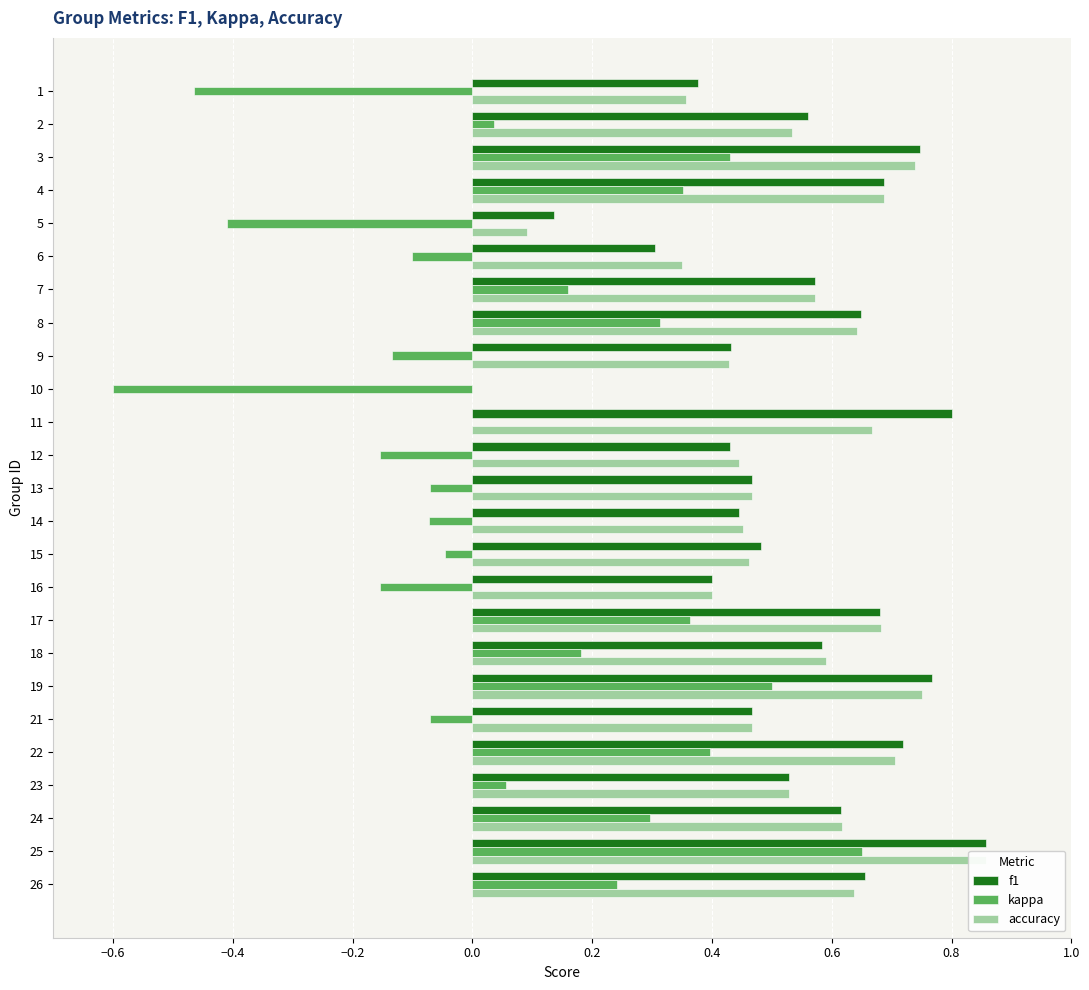

What is the total value across all series at 9?

0.7